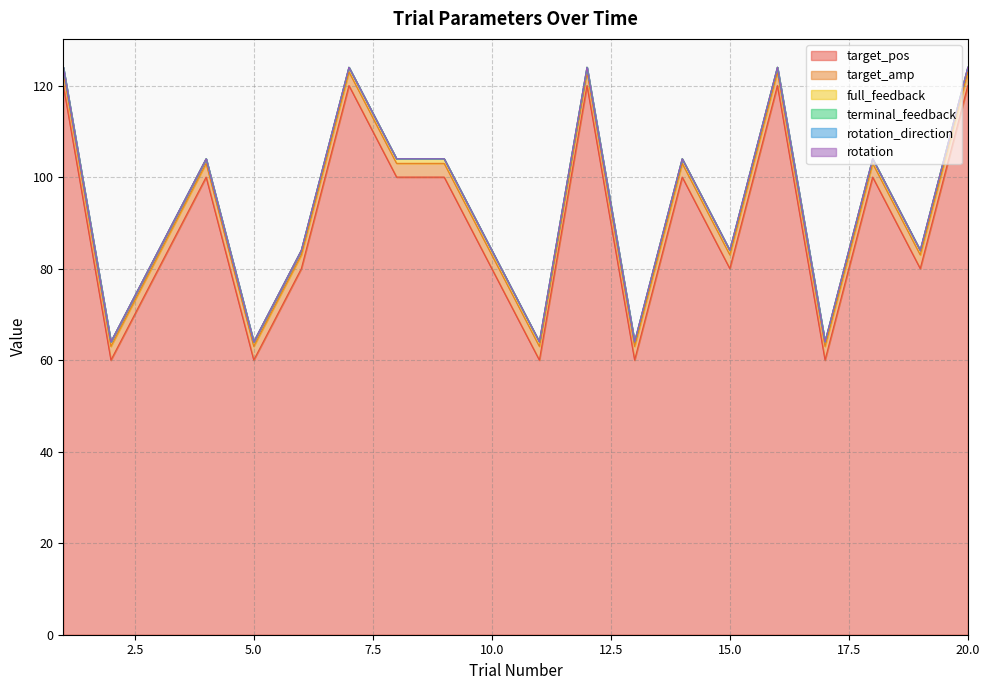

What is the value of the target_amp point at the 19th from the left?

3